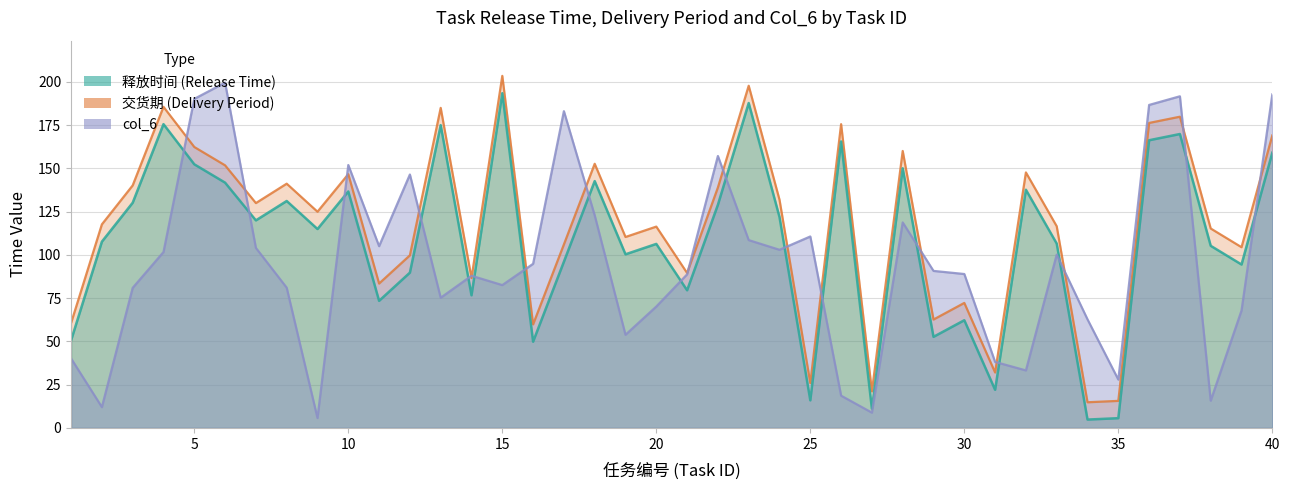

What is the minimum value shown in the chart?

4.8